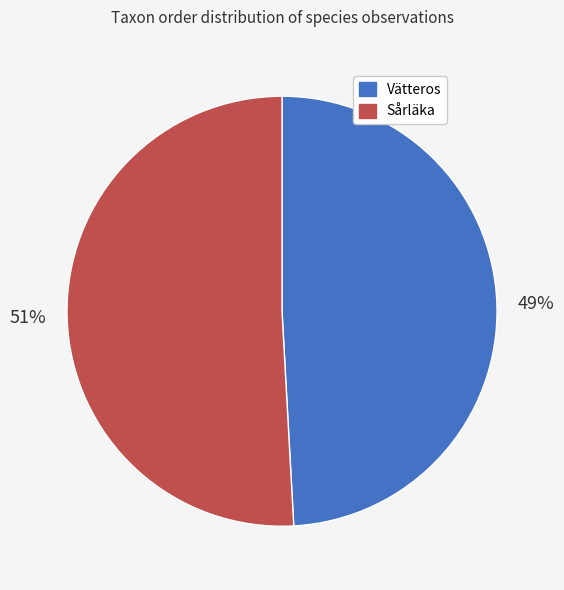

To the nearest percent, what percentage of the pie is Sårläka?

51%